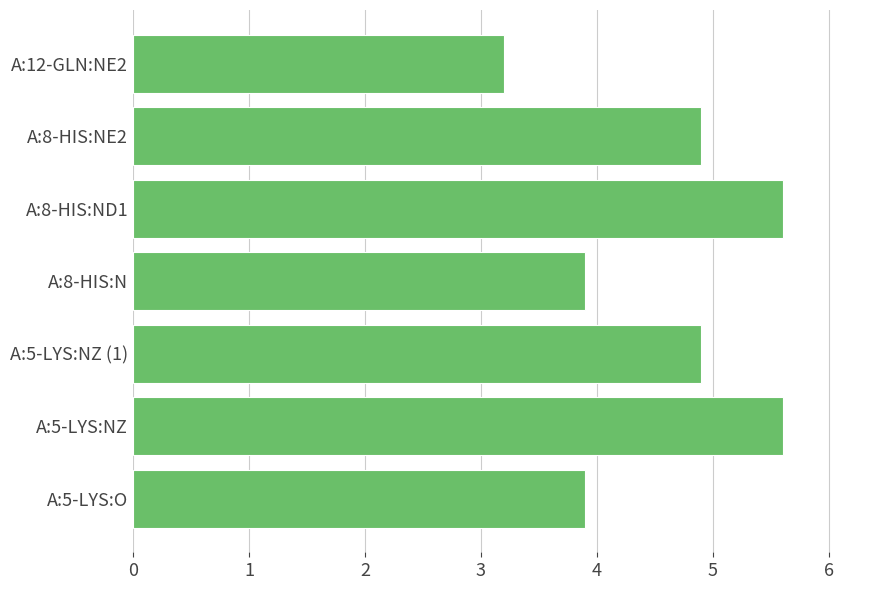

What is the maximum value shown in the chart?

5.6